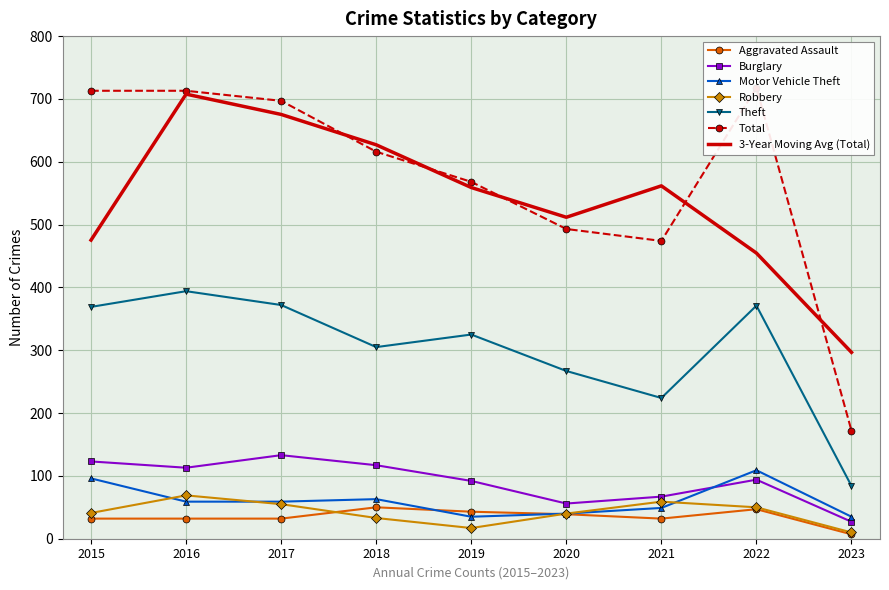

Which has a higher value, 2015 or 2018?

2018